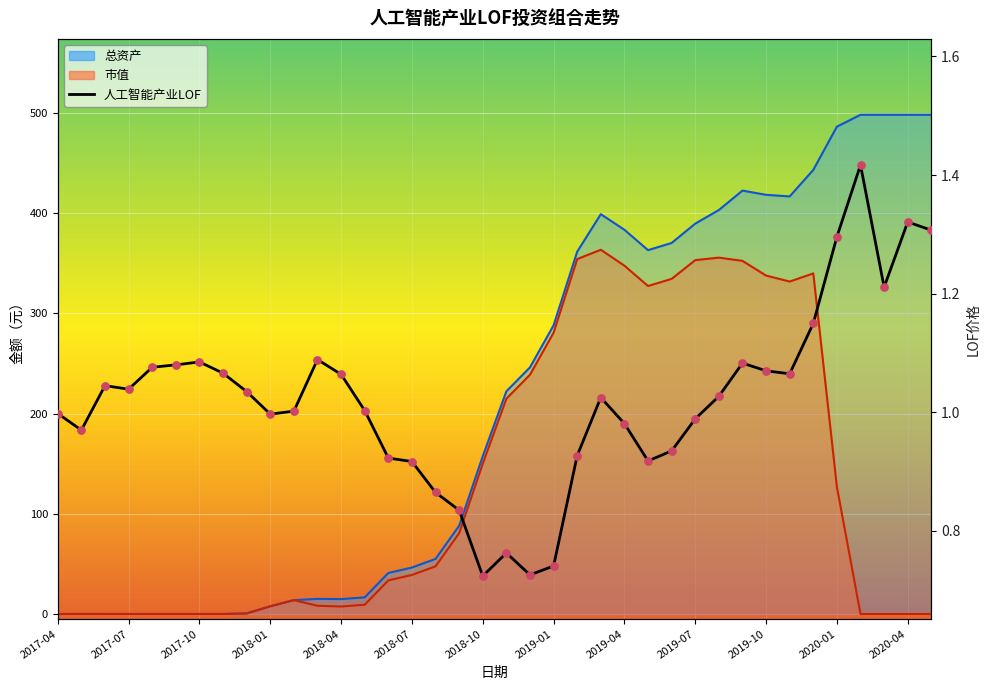

What is the ratio of the value at 2018-07 to the value at 2020-01?

0.7